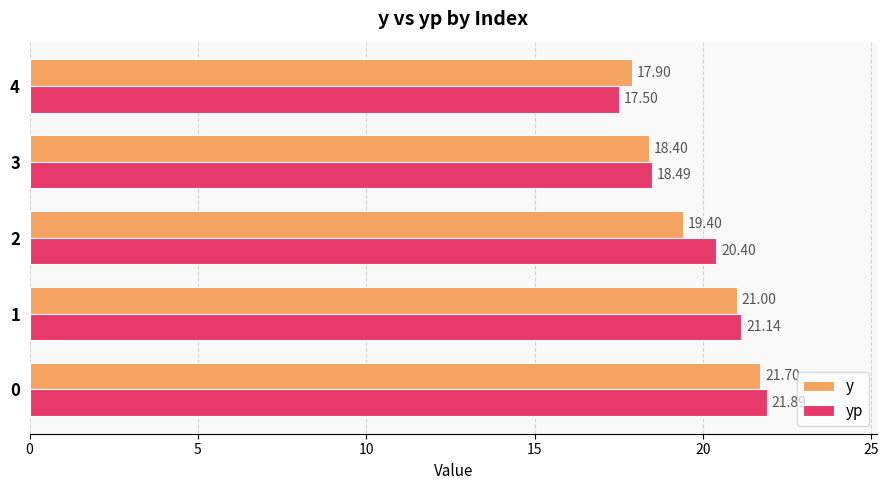

What are all the series names shown in the legend?

y, yp